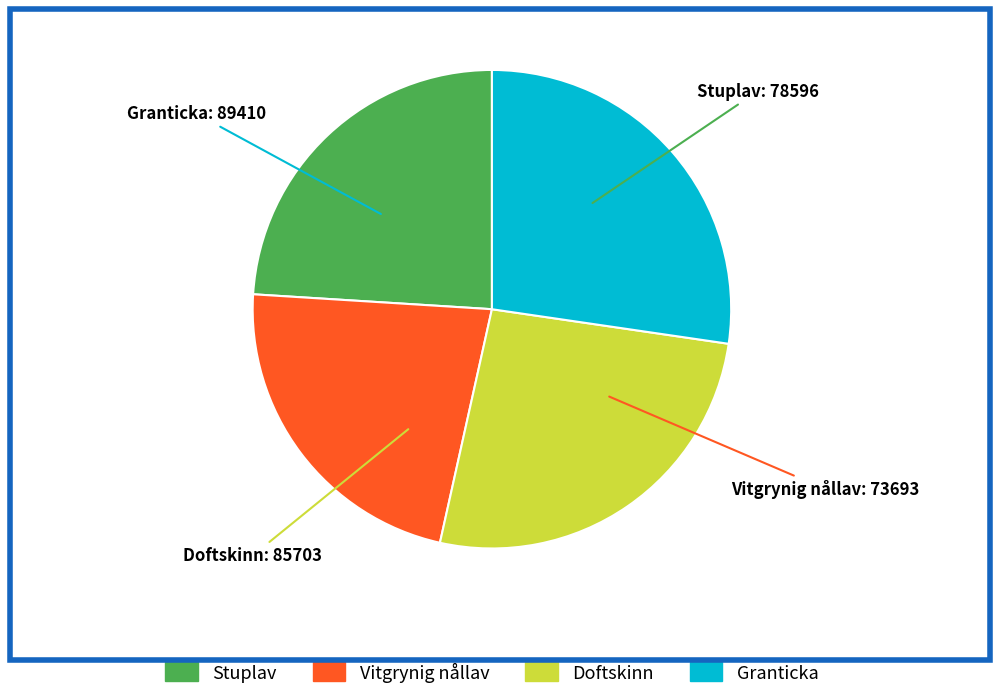

Does Vitgrynig nållav account for over 50% of the chart?

No